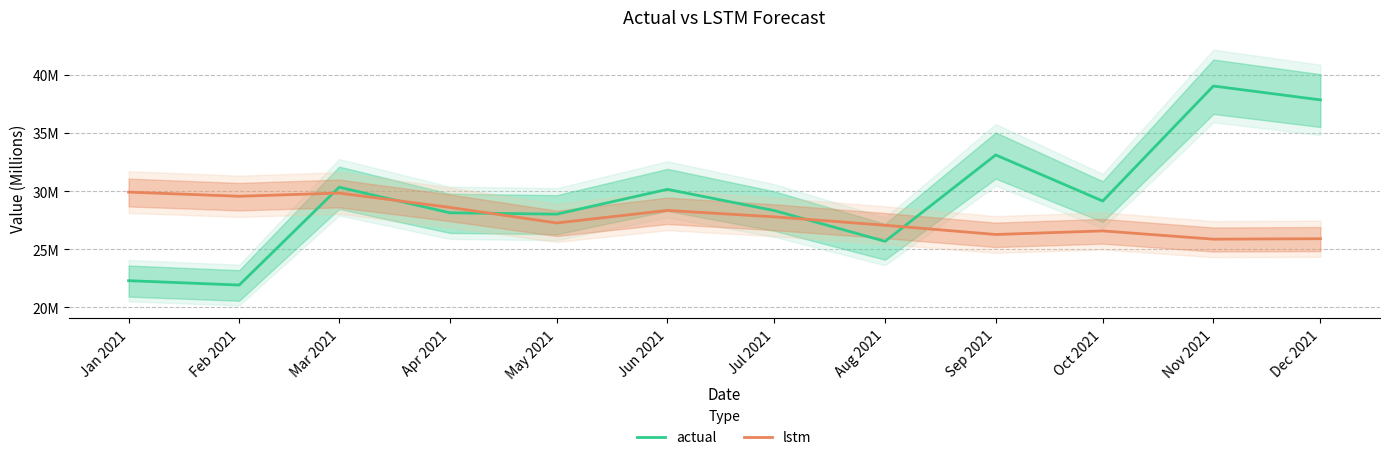

Reading right to left, list all the values displayed in this chart.

actual: Dec 2021=37850201.4	Nov 2021=39042228.9	Oct 2021=29149629.8	Sep 2021=33113061.1	Aug 2021=25682407.3	Jul 2021=28325302.1	Jun 2021=30155245.7	May 2021=28020099.0	Apr 2021=28138839.1	Mar 2021=30337446.8	Feb 2021=21921703.9	Jan 2021=22299479.1
lstm: Dec 2021=25908727.6	Nov 2021=25868316.4	Oct 2021=26579375.5	Sep 2021=26271568.9	Aug 2021=27065872.1	Jul 2021=27788047.7	Jun 2021=28341080.7	May 2021=27263845.1	Apr 2021=28601724.9	Mar 2021=29835339.9	Feb 2021=29558794.3	Jan 2021=29916980.6